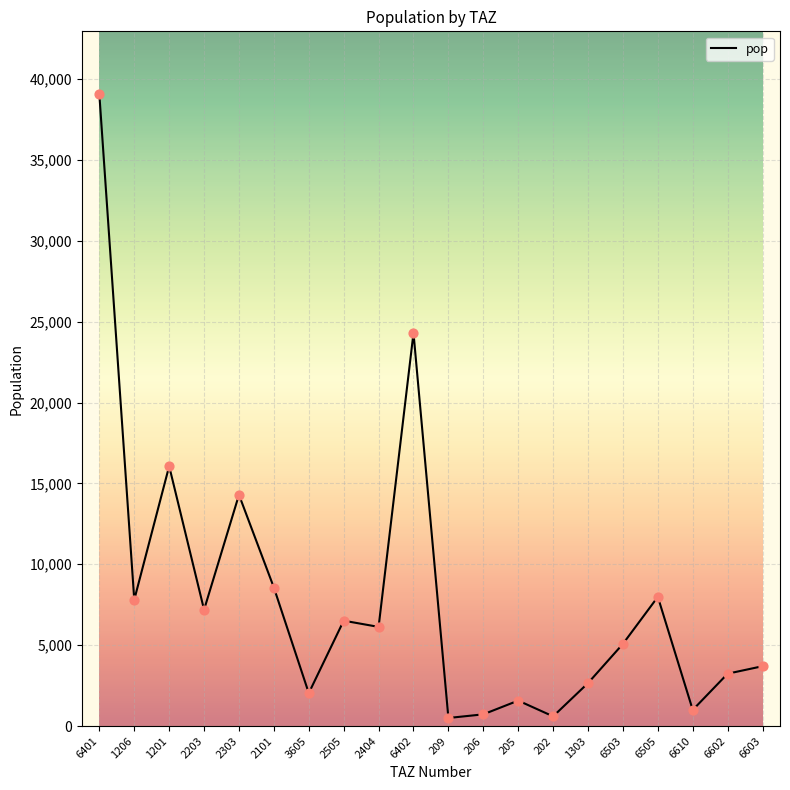

What is the change in value from 2203 to 205?

-5616.3